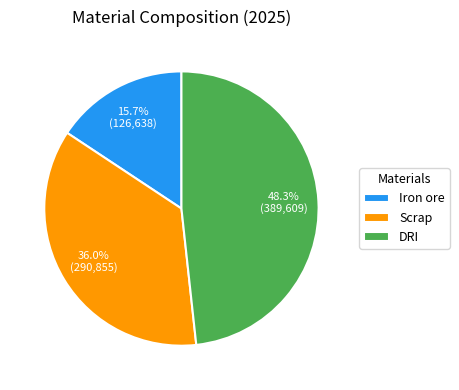

What is the largest slice in the pie chart?

DRI